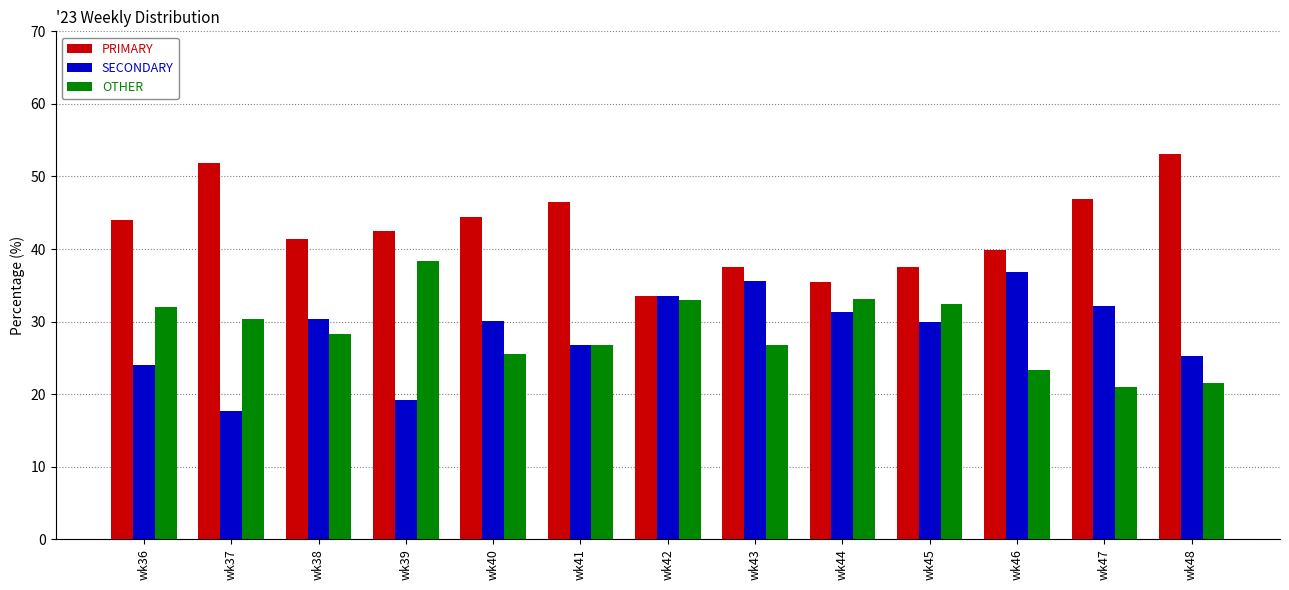

What are all the series names shown in the legend?

PRIMARY, SECONDARY, OTHER